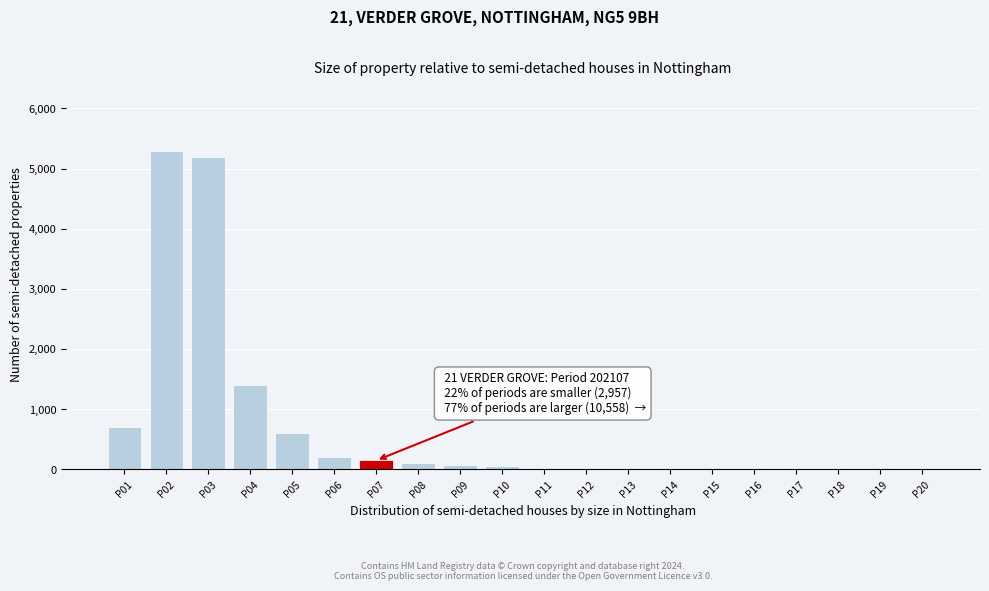

What is the sum of all values?

13860